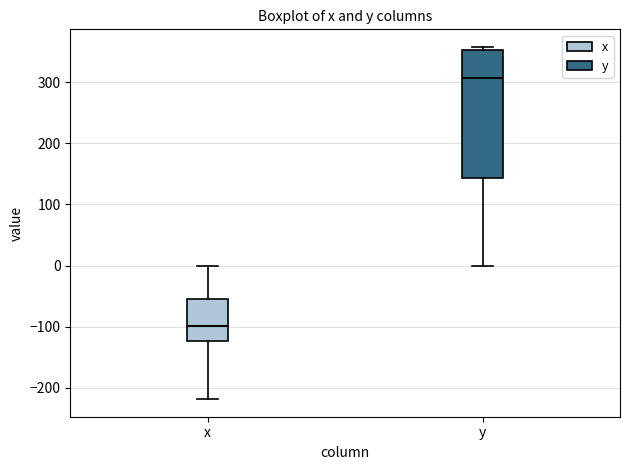

Comparing the boxes themselves (not the whiskers), which one is the tallest?

y